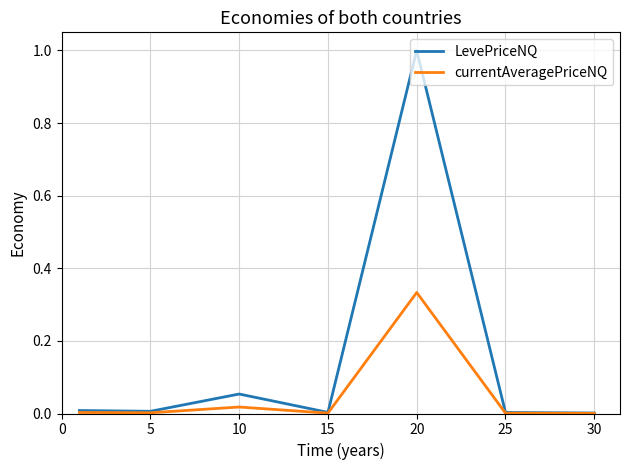

Rank the series by their average value, from highest to lowest.

LevePriceNQ, currentAveragePriceNQ